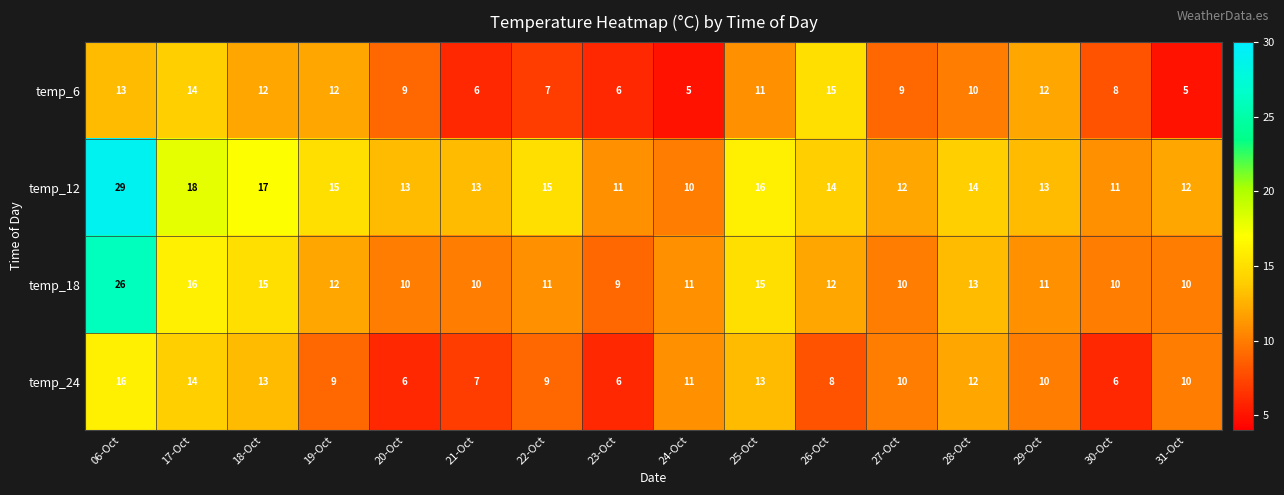

Is it true that temp_6 equals 5 at 24-Oct?

True